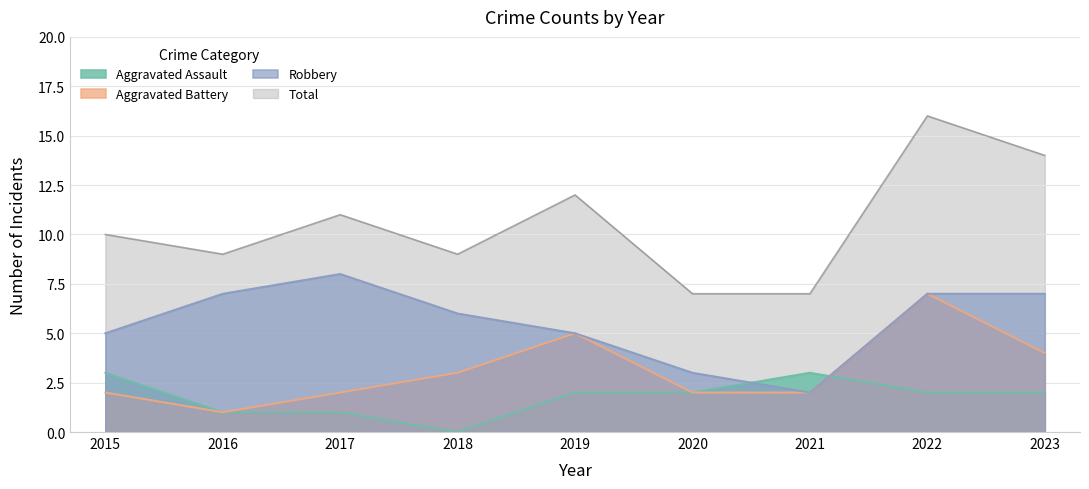

How many data points in Aggravated Assault are above 2?

2